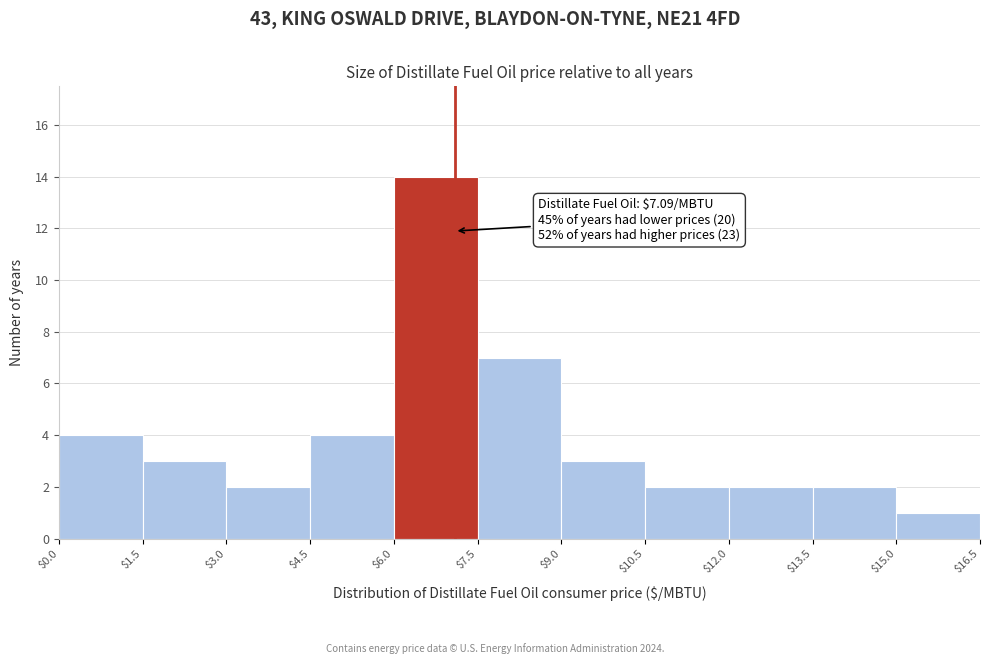

Which range on the x-axis has the tallest bar?

$6.0 to $7.5